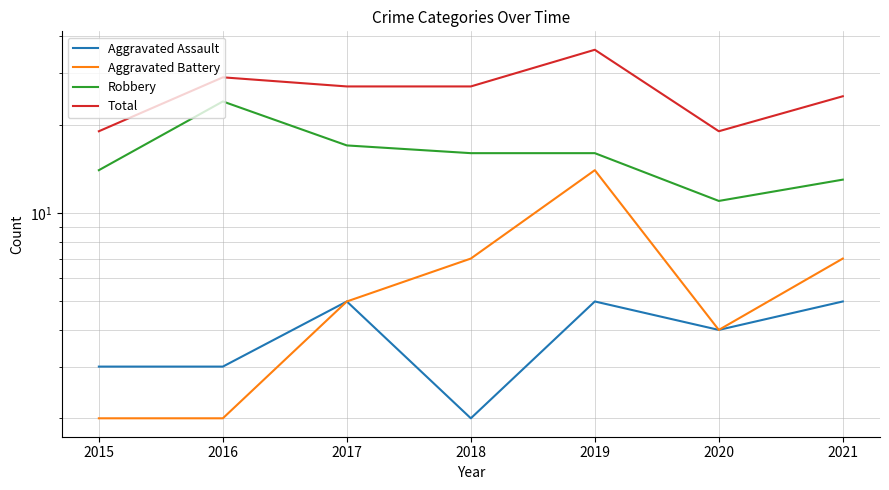

Rank the series at 2015 from lowest to highest value.

Aggravated Battery, Aggravated Assault, Robbery, Total